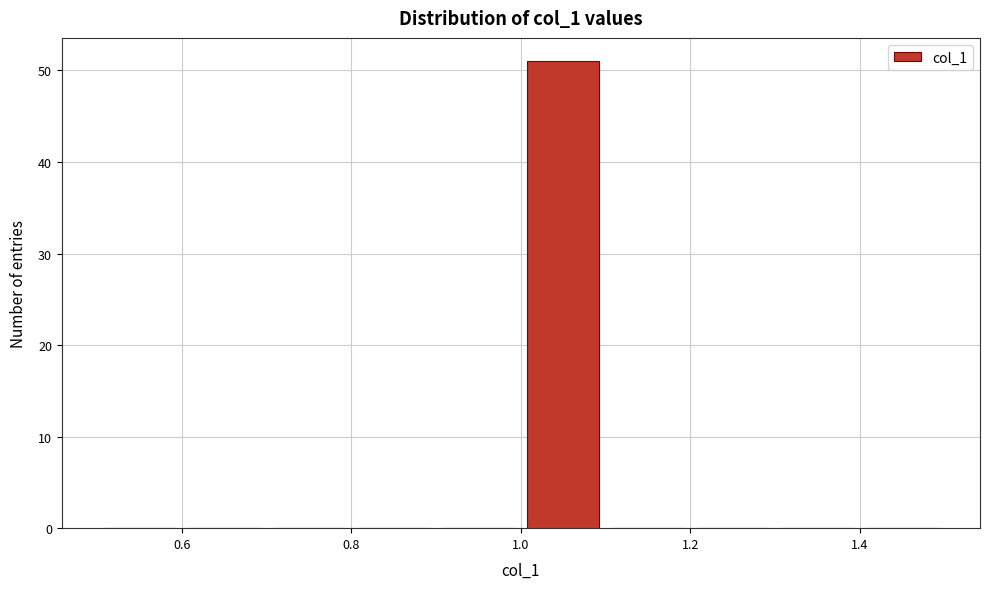

How tall is the bar that spans 1.0 to 1.1 on the x-axis? The values are not printed on the chart, so give them approximately, as read against the axis.

51